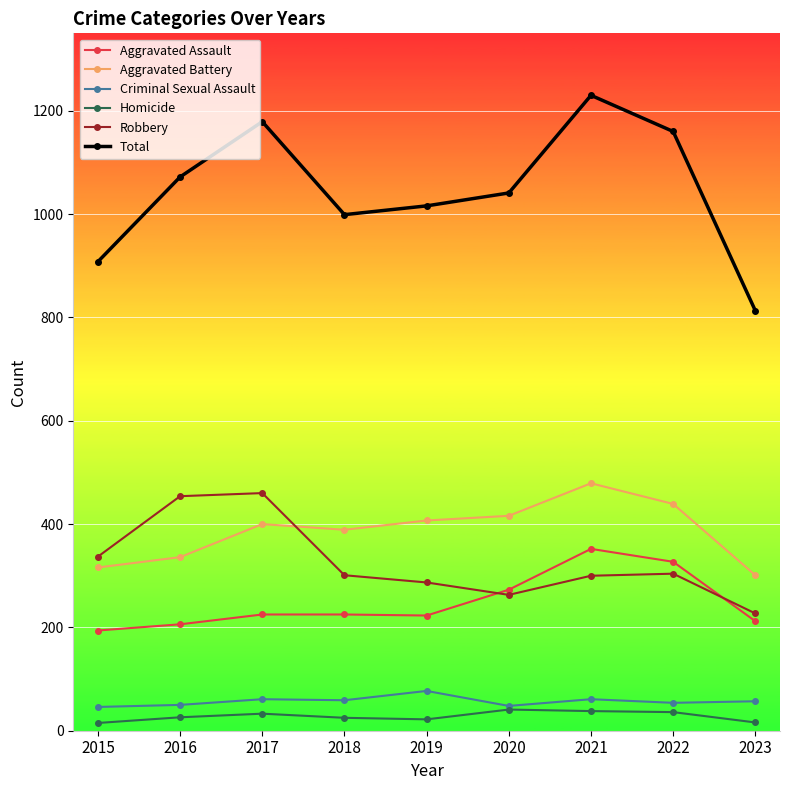

How many data points in Aggravated Battery are less than 400?

4